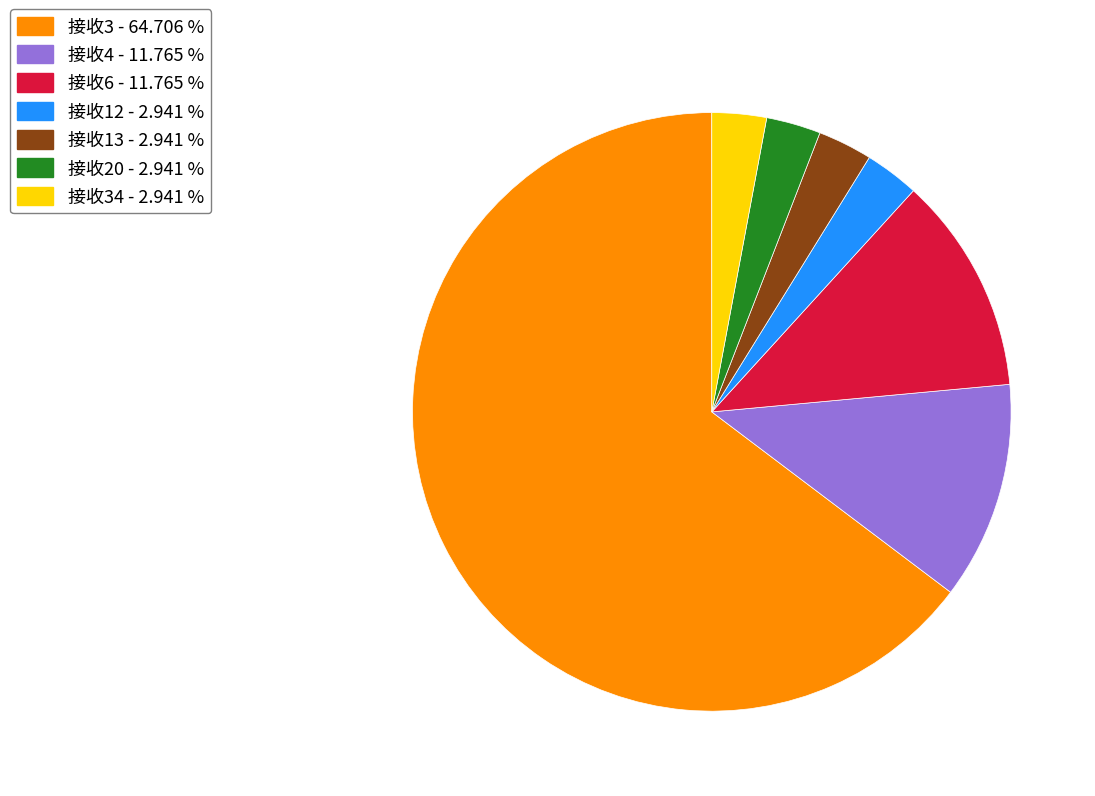

Between 接收3 - 64.706 % and 接收20 - 2.941 %, which is larger?

接收3 - 64.706 %